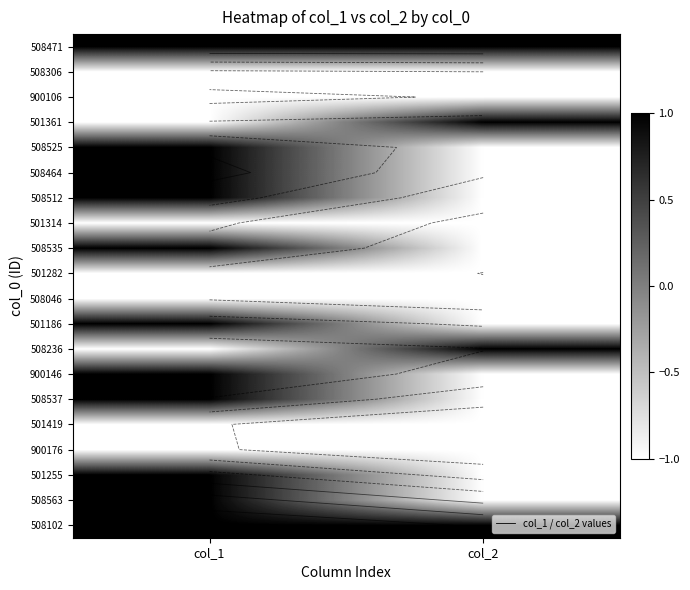

What is the approximate value of 501419 at col_1?

-1